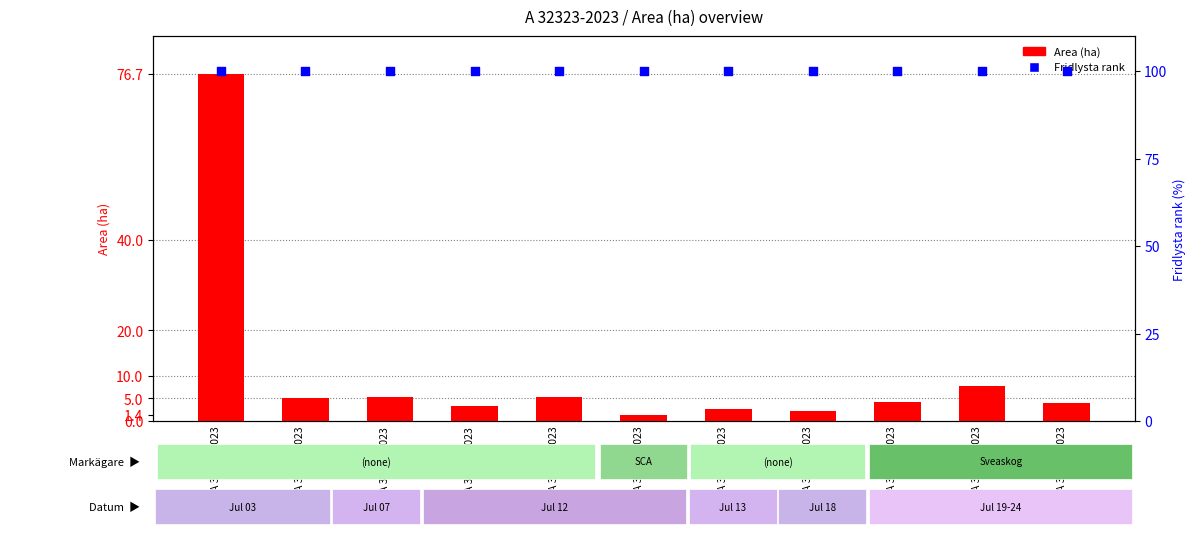

Which series has the largest Y range (max minus min)?

Area (ha)